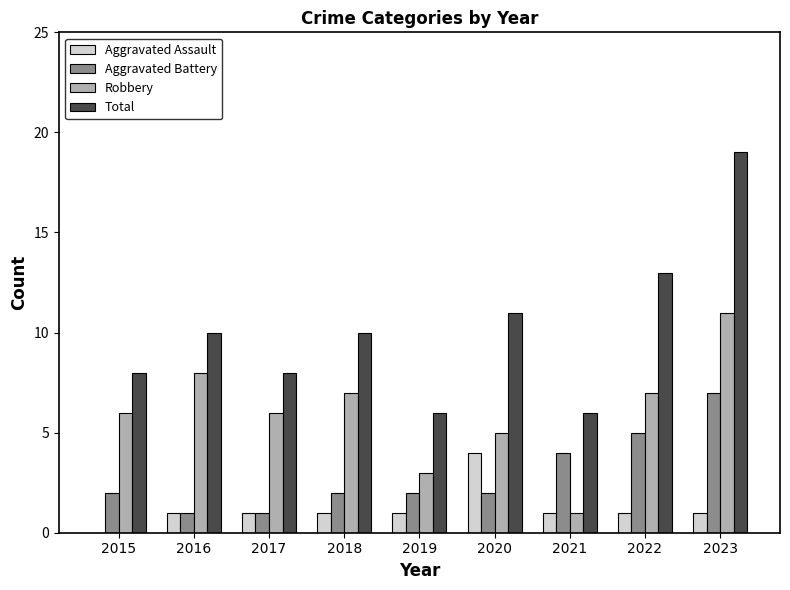

At which category is the sum across all series the highest?

2023